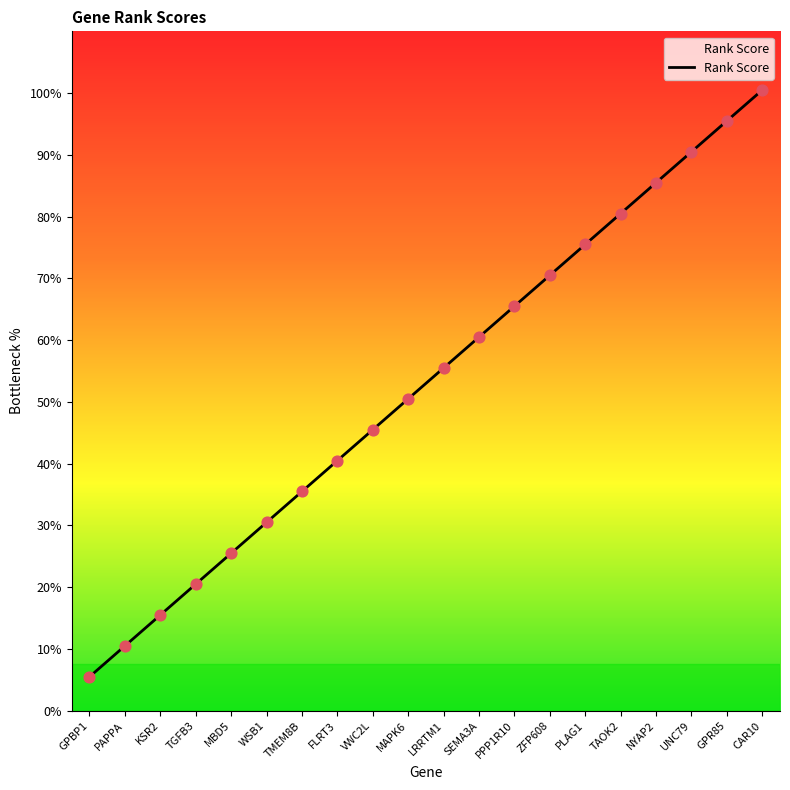

Approximately how many times larger is the value at KSR2 compared to TAOK2?

0.2